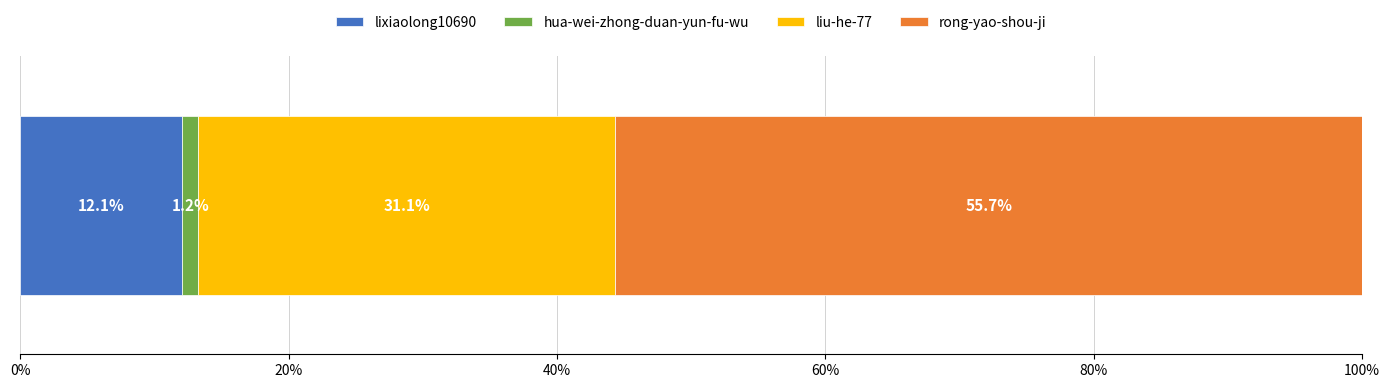

What is the highest value of the lixiaolong10690 series?

12.1